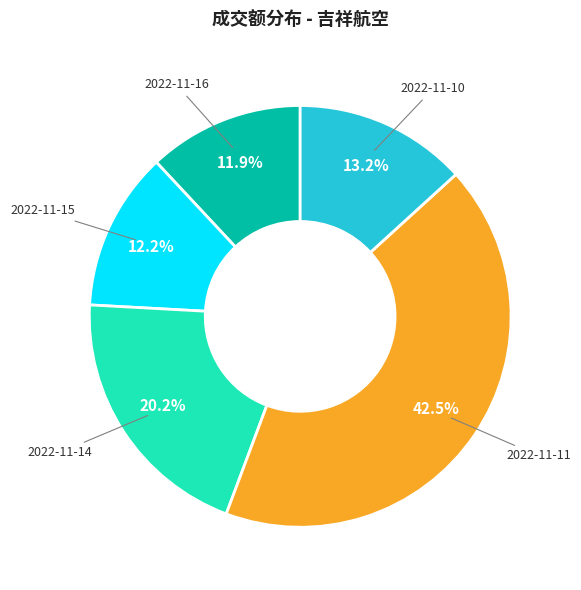

To the nearest percent, what portion does 2022-11-15 represent?

12%